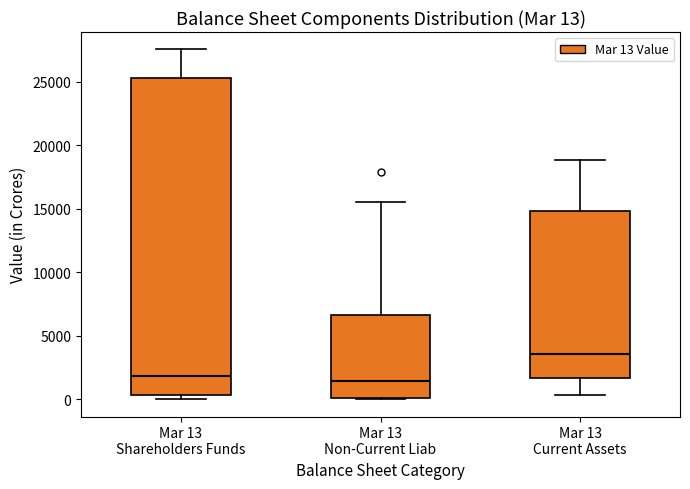

Which box has the highest median line?

Mar 13 Current Assets